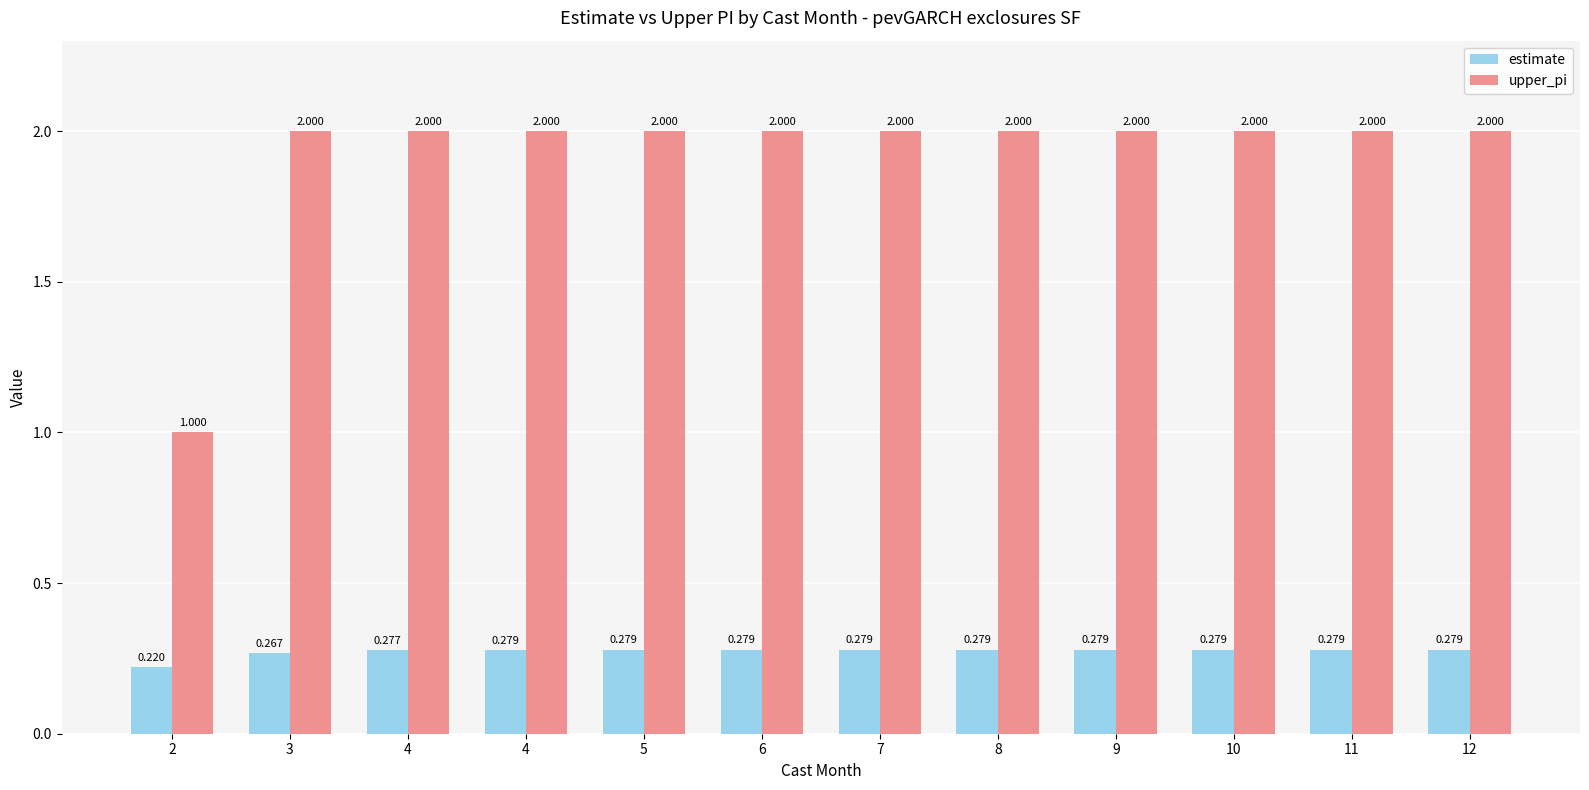

What is the value of the estimate bar at the 2nd from the left?

0.3